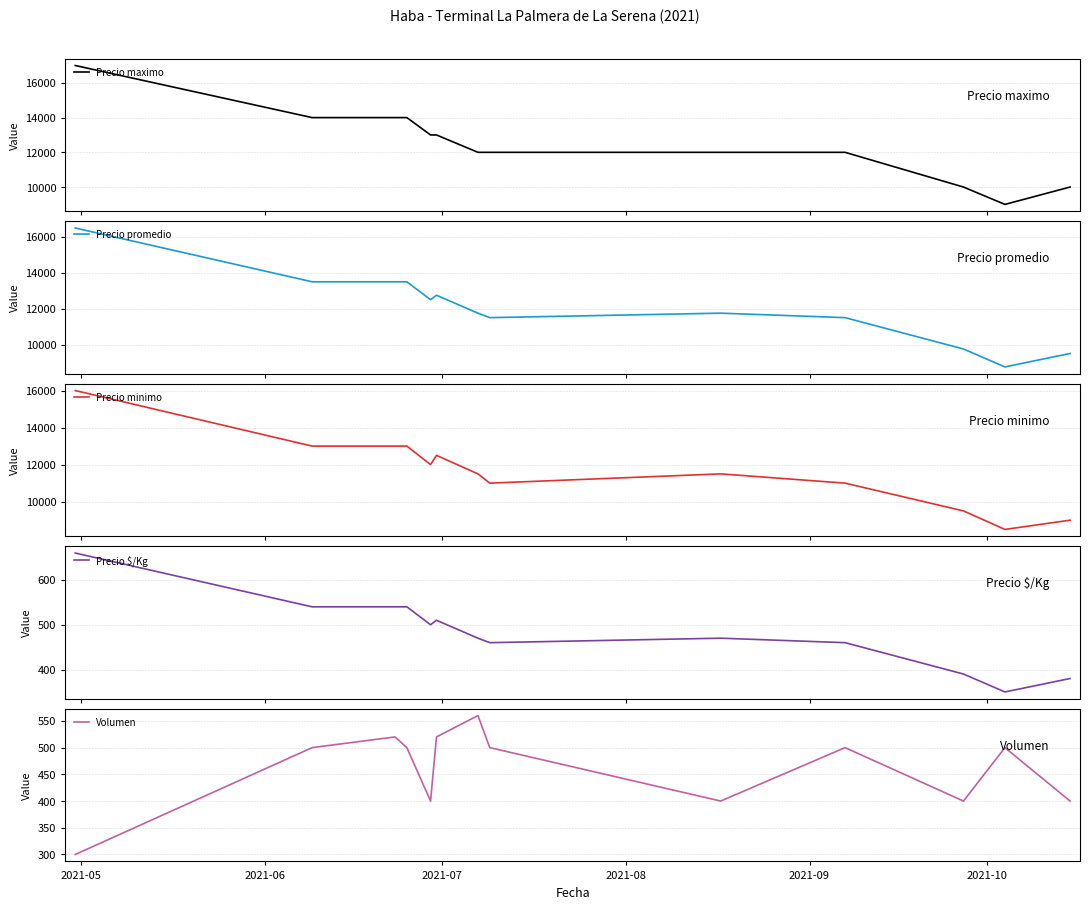

How many data points in Precio maximo are above 12000?

6